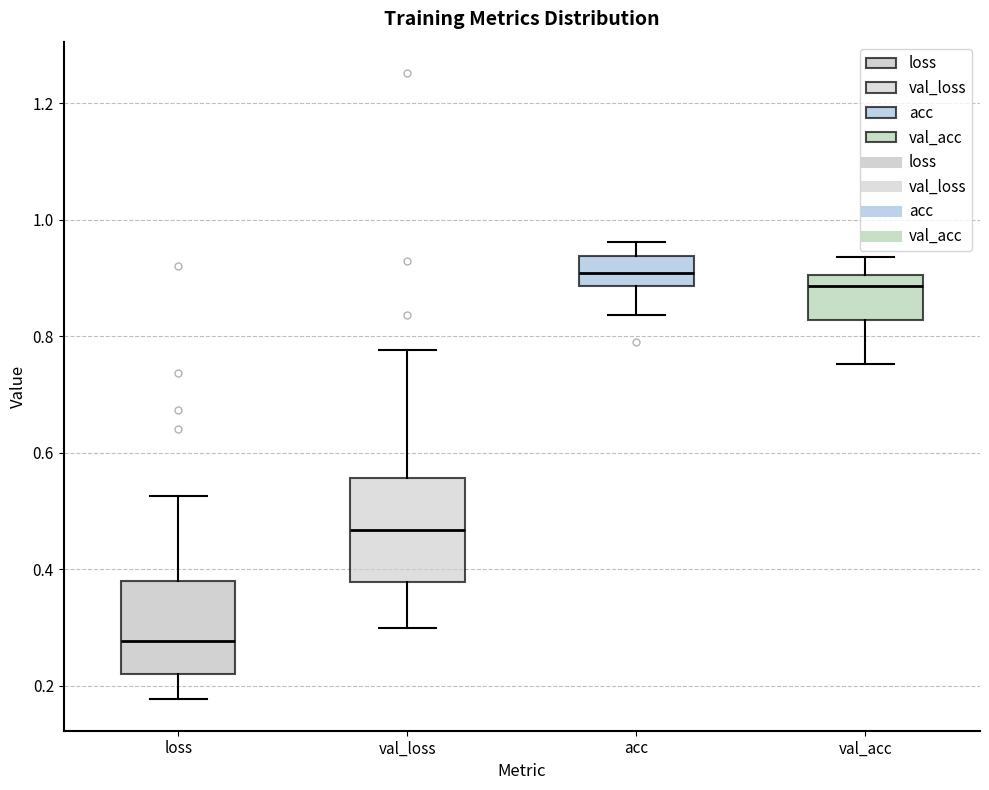

Where does the upper whisker of the box for val_acc end on the y-axis? The values are not printed on the chart, so give them approximately, as read against the axis.

0.94